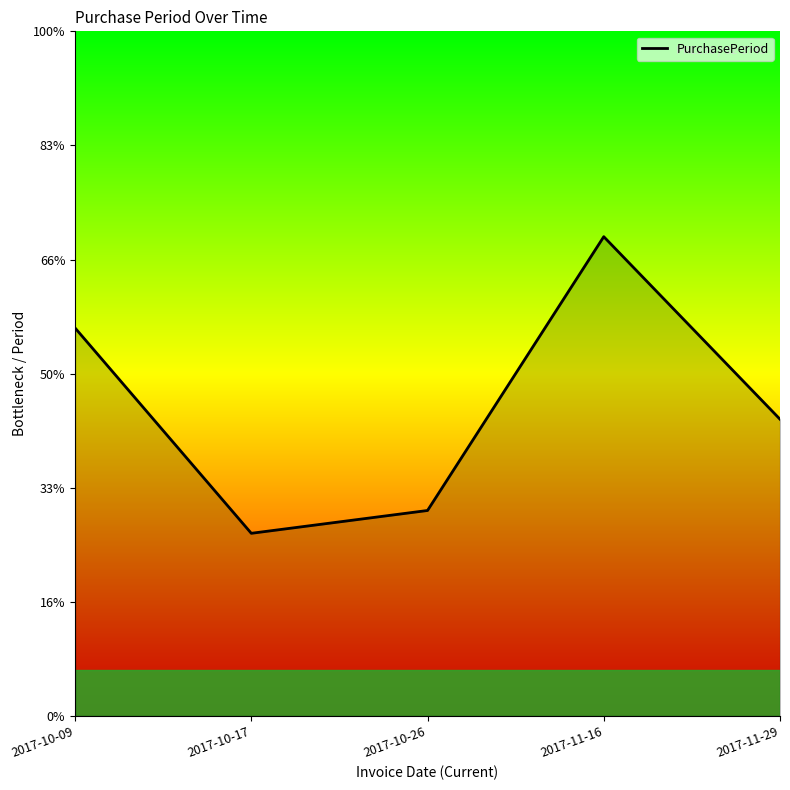

What is the label of the 3rd point from the left?

2017-10-26